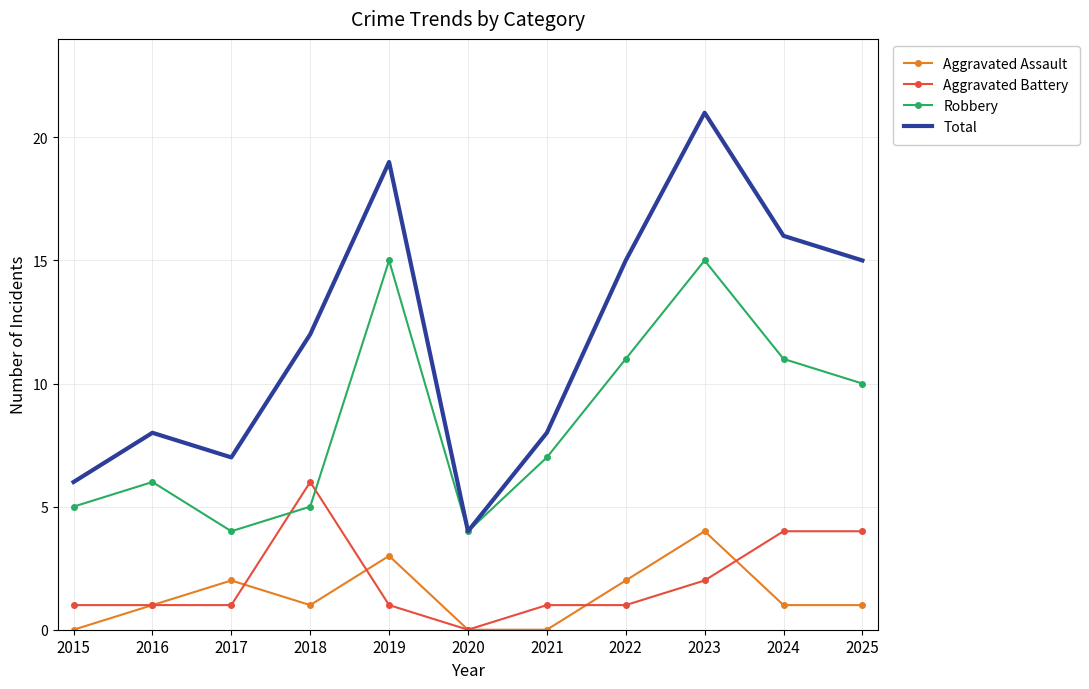

Reading left to right, extract all data points from this chart.

Aggravated Assault: 2015=0	2016=1	2017=2	2018=1	2019=3	2020=0	2021=0	2022=2	2023=4	2024=1	2025=1
Aggravated Battery: 2015=1	2016=1	2017=1	2018=6	2019=1	2020=0	2021=1	2022=1	2023=2	2024=4	2025=4
Robbery: 2015=5	2016=6	2017=4	2018=5	2019=15	2020=4	2021=7	2022=11	2023=15	2024=11	2025=10
Total: 2015=6	2016=8	2017=7	2018=12	2019=19	2020=4	2021=8	2022=15	2023=21	2024=16	2025=15